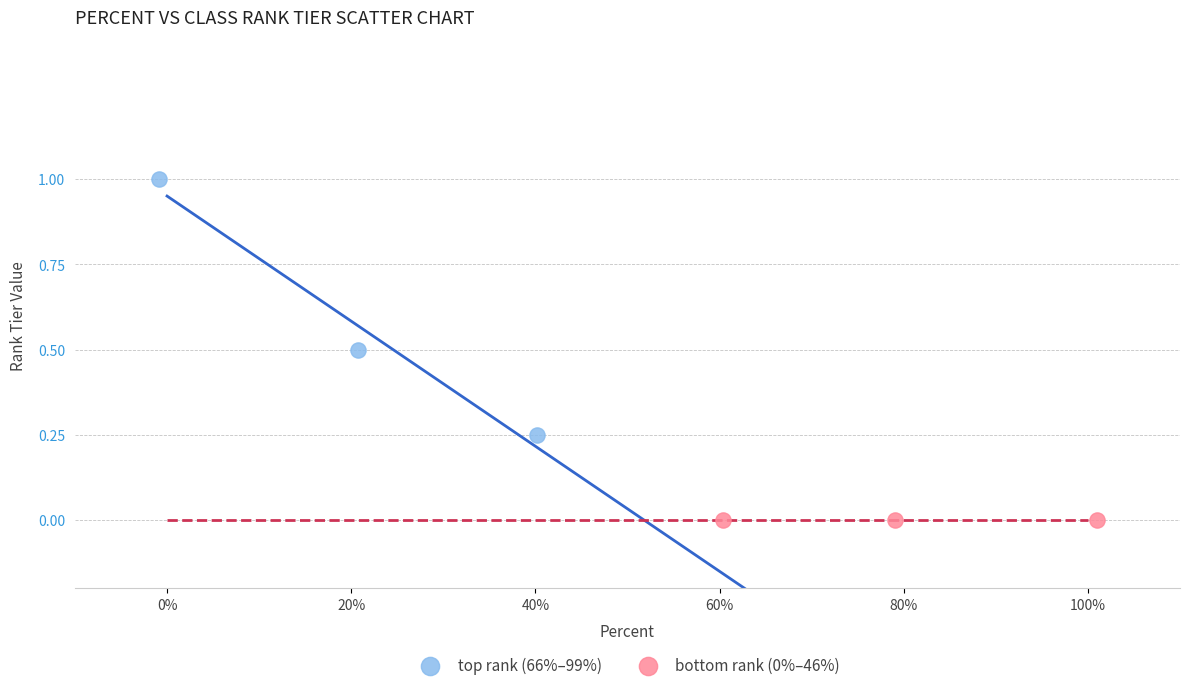

Which series reaches the minimum Y coordinate?

bottom rank (0%–46%)